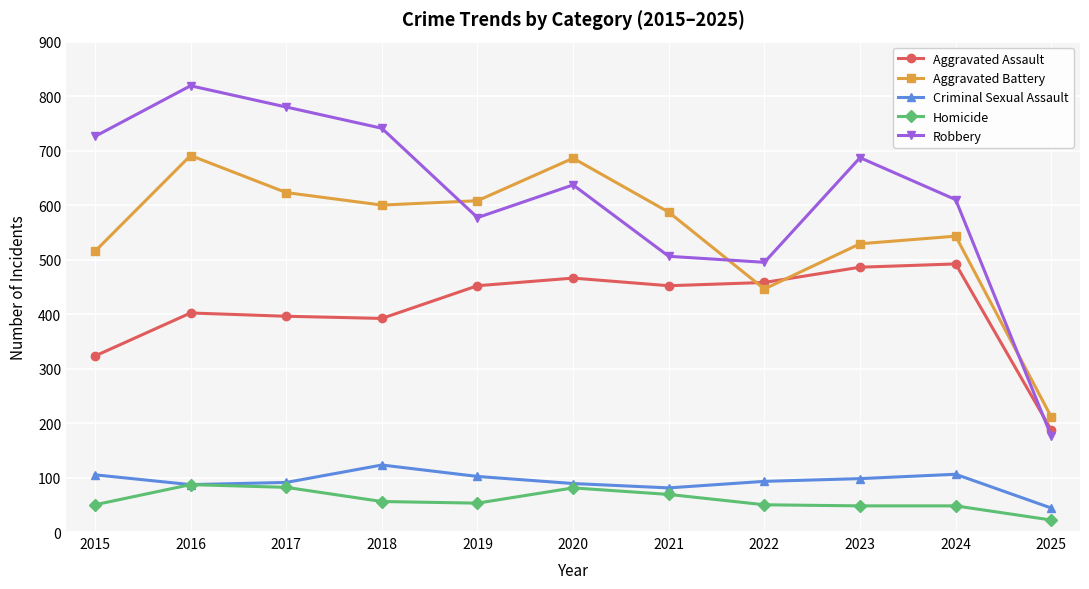

What is the minimum value shown in the chart?

22